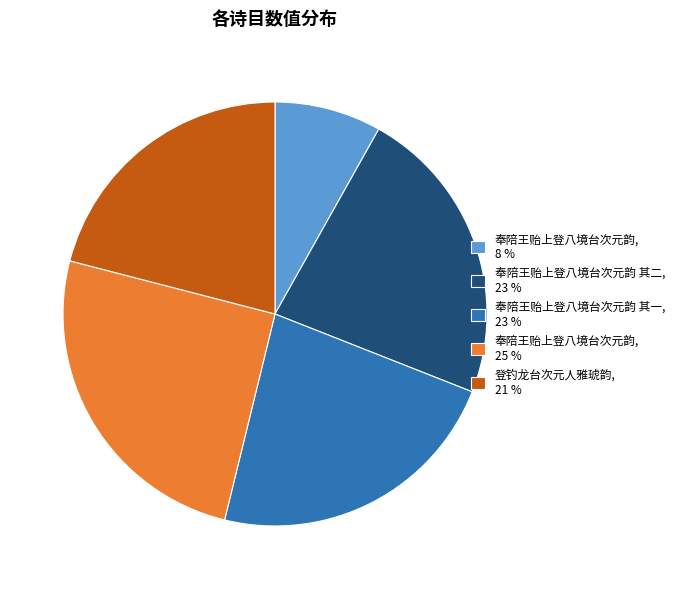

Is the sum of 奉陪王贻上登八境台次元韵, 25 % and 奉陪王贻上登八境台次元韵 其一, 23 % greater than half?

No